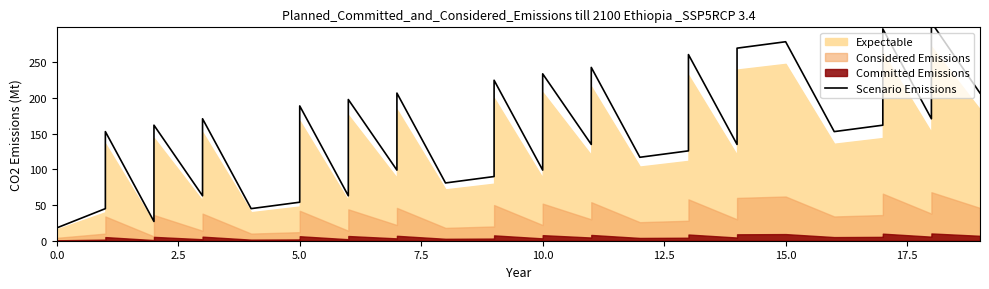

Reading right to left, list all the values displayed in this chart.

207	306	198	171	297	189	162	153	279	270	135	261	126	117	243	135	234	126	99	225	117	90	81	207	99	198	90	63	189	81	54	45	171	63	162	54	27	153	45	18